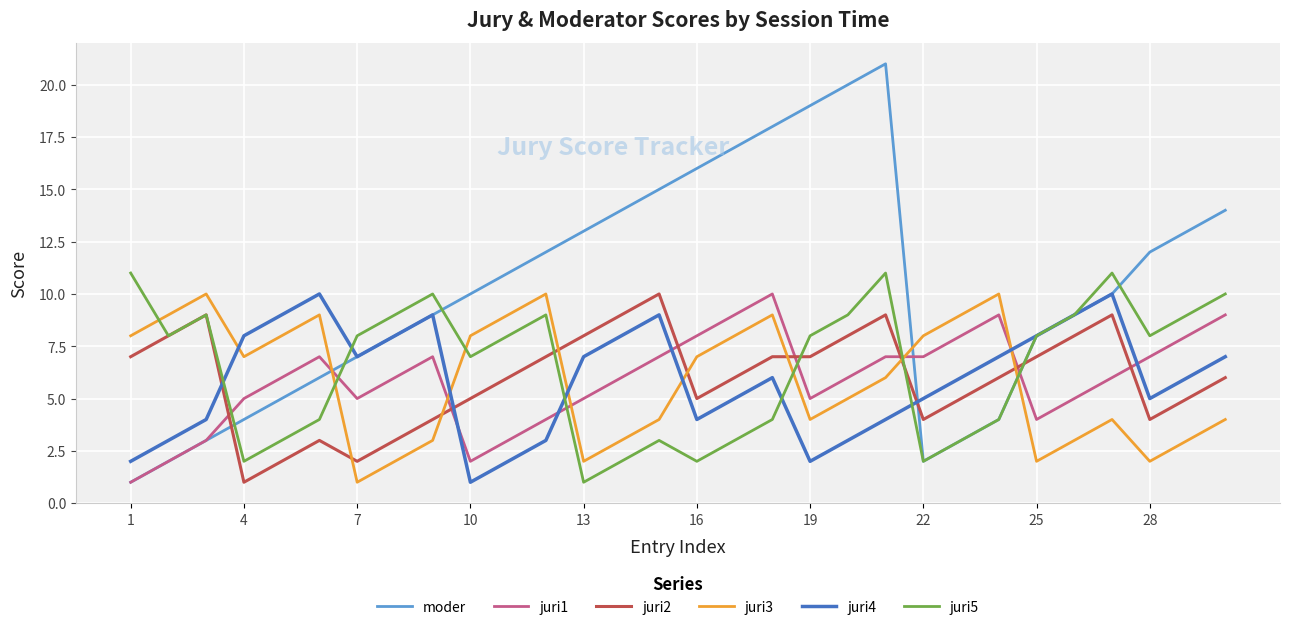

What is the greatest value displayed?

21